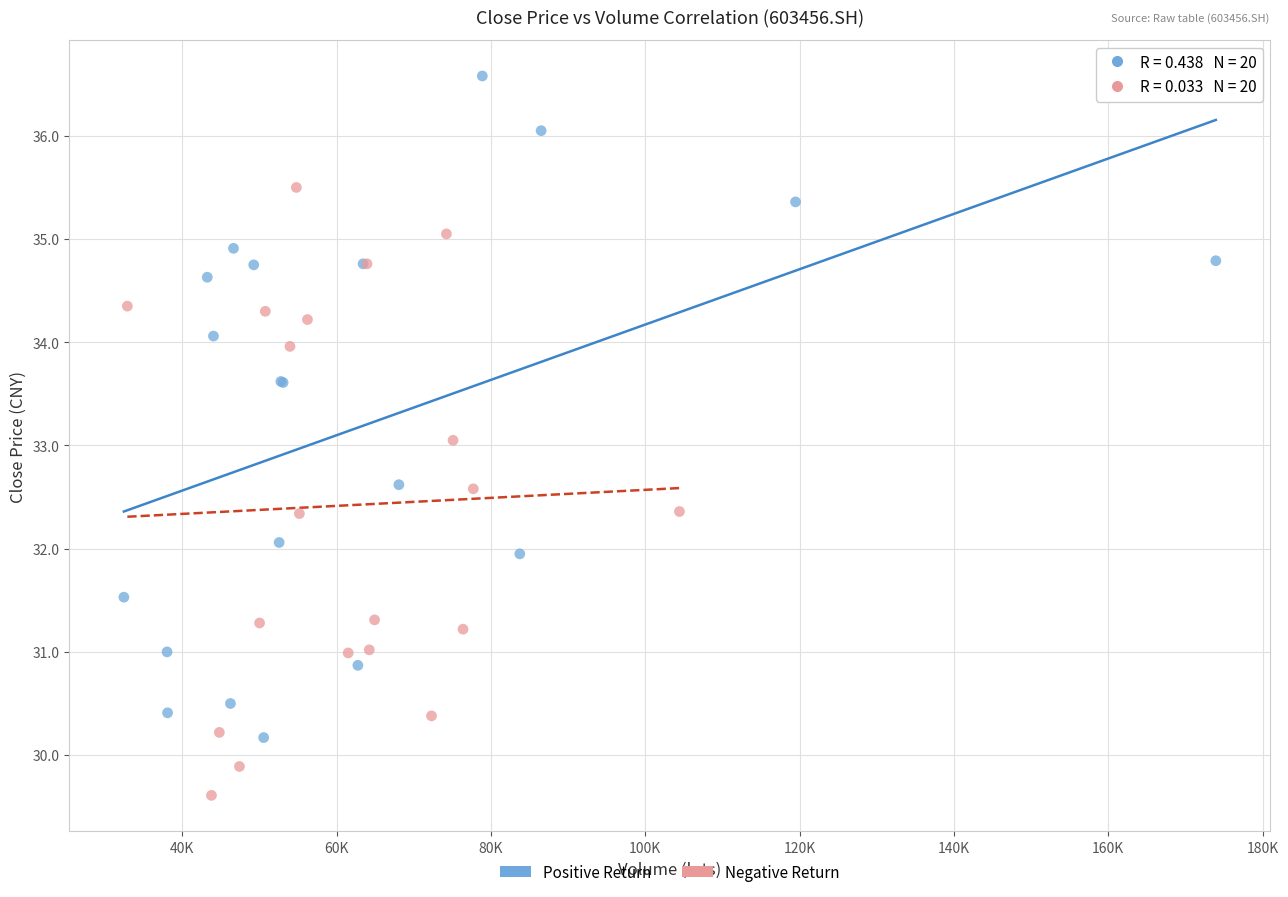

Which series reaches the maximum Y coordinate?

Positive Return